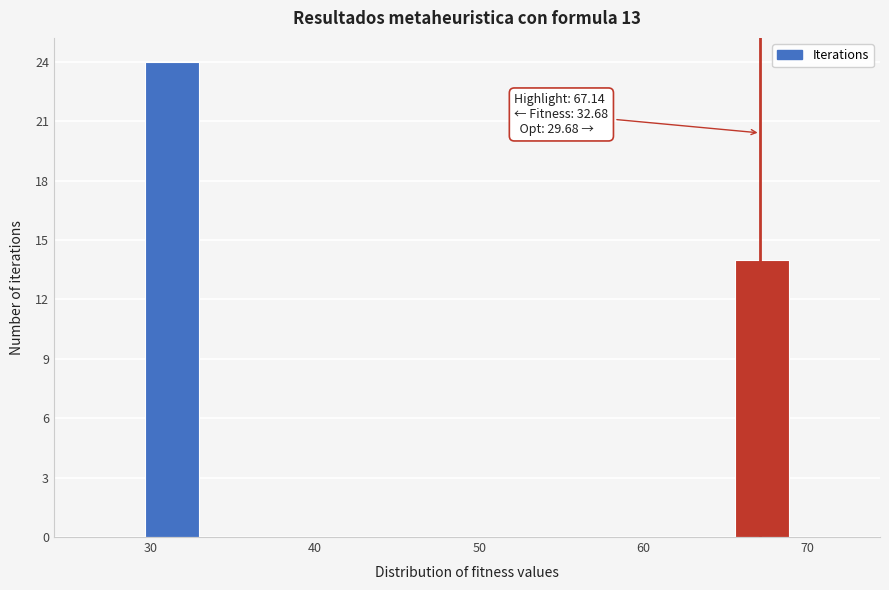

Around what value on the x-axis is the tallest bar? Give the approximate position of its centre, as read against the axis.

31